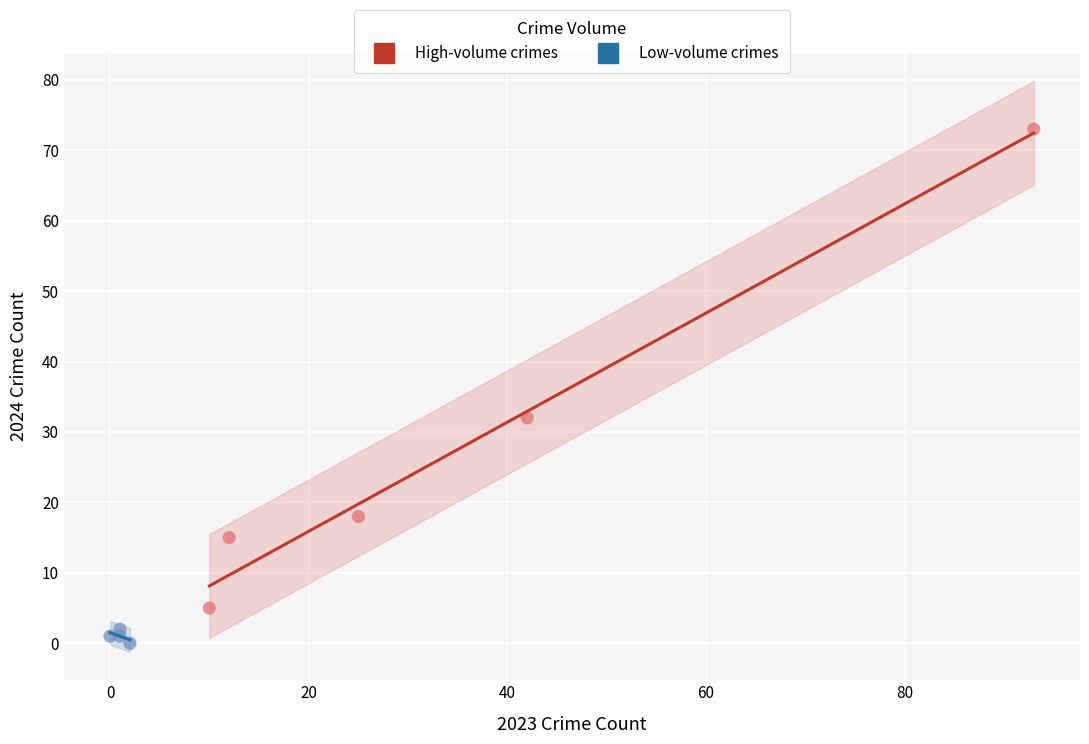

Which series has the largest Y range (max minus min)?

High-volume crimes